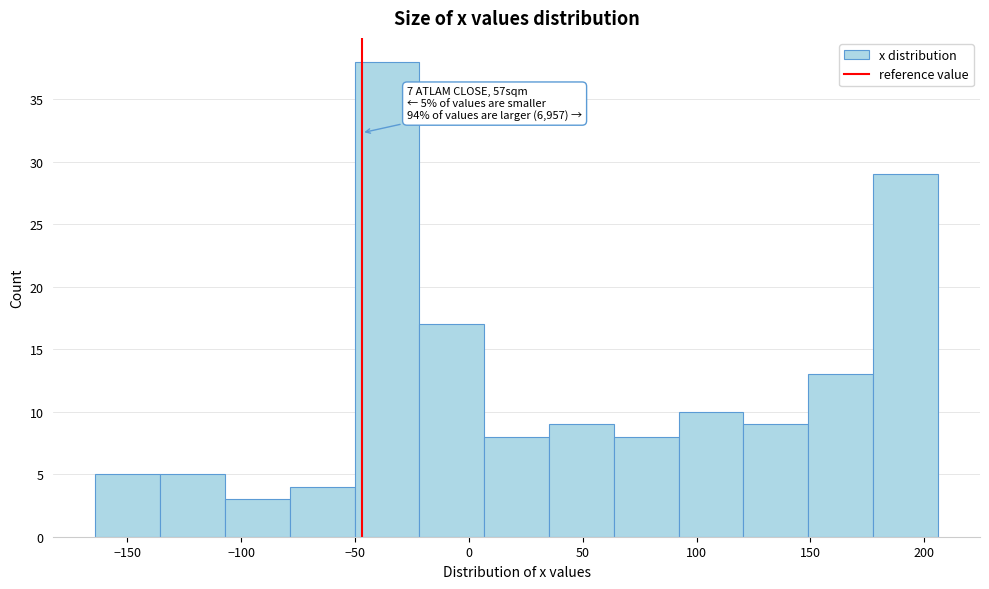

Over which range of the x-axis is the bar tallest?

-50 to -20